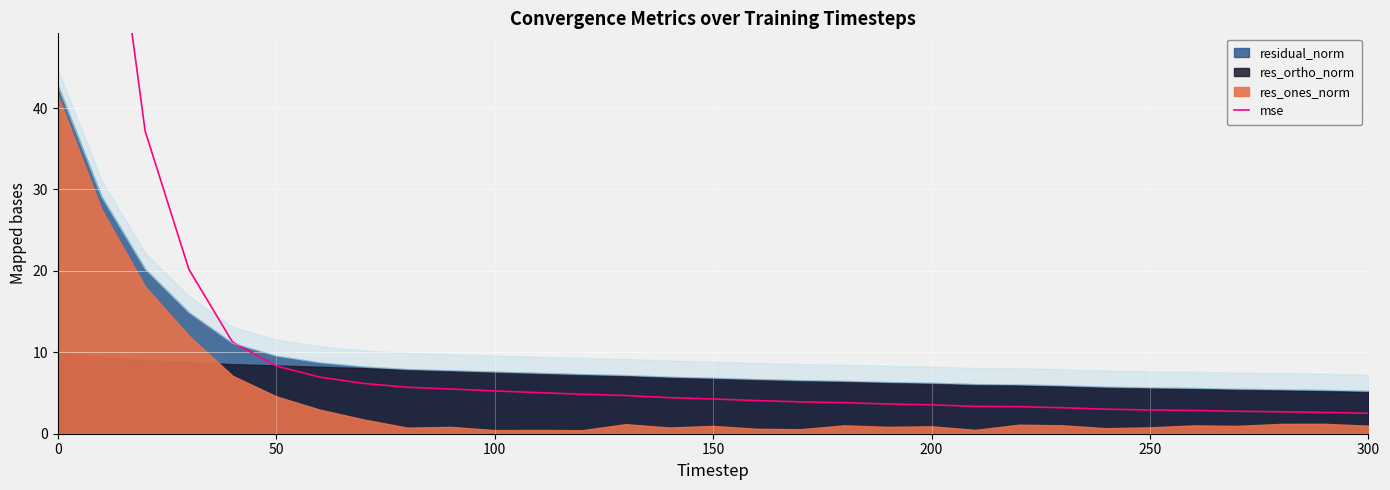

True or false: there are more than 1 points higher than both neighbors.

False